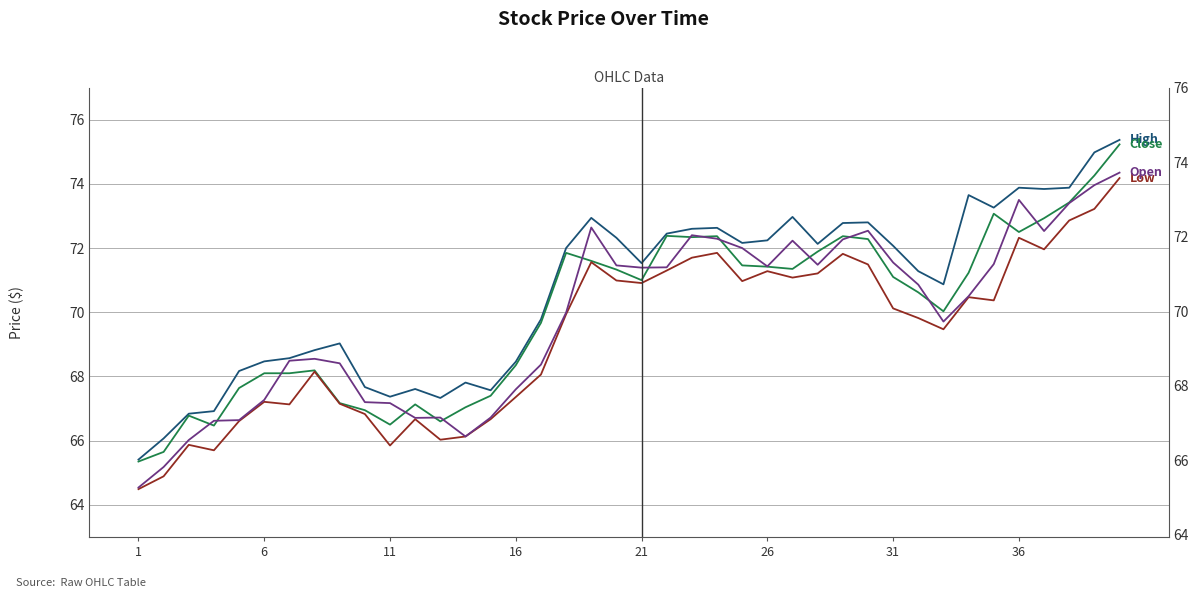

True or false: High has more than 0 interior local peaks.

True